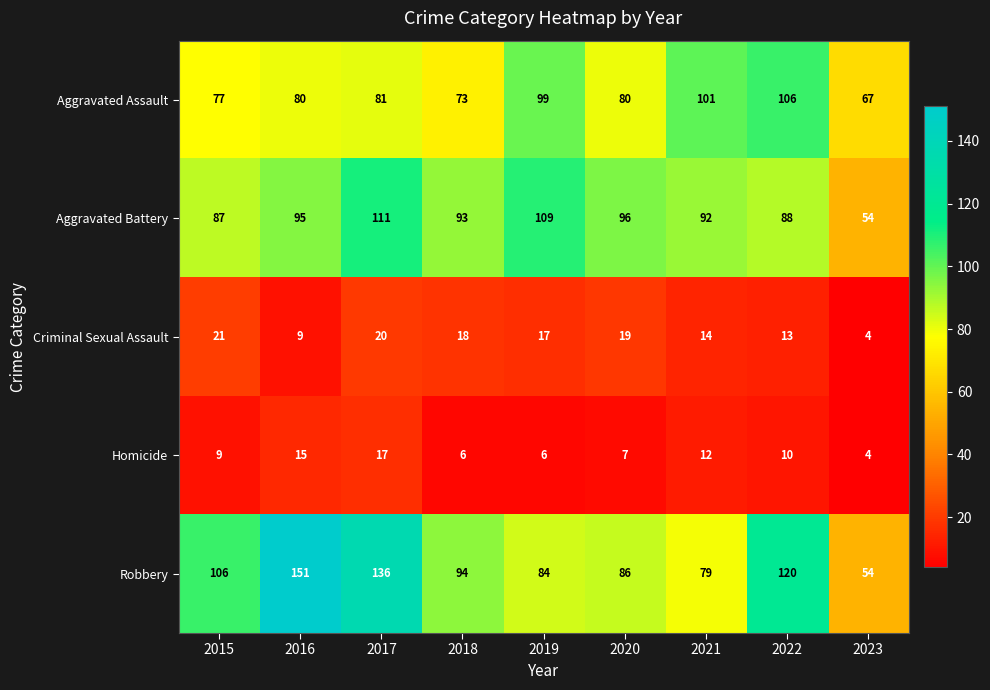

Read the Robbery value at 2019, to the nearest 10.

80